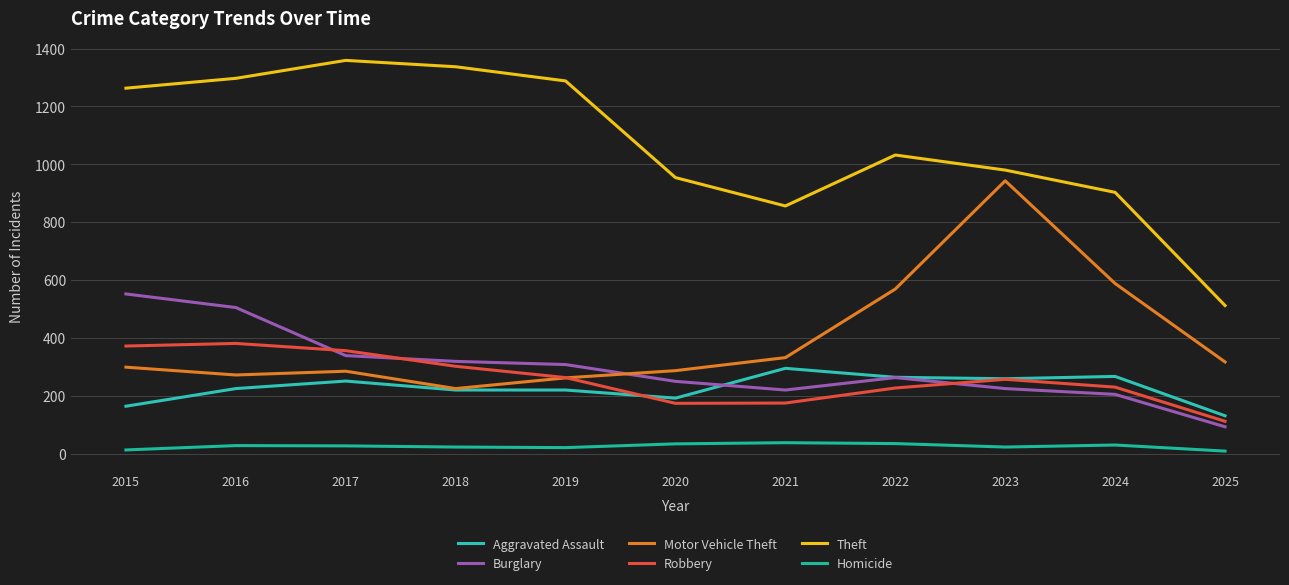

Which series changed the most between 2017 and 2024?

Theft